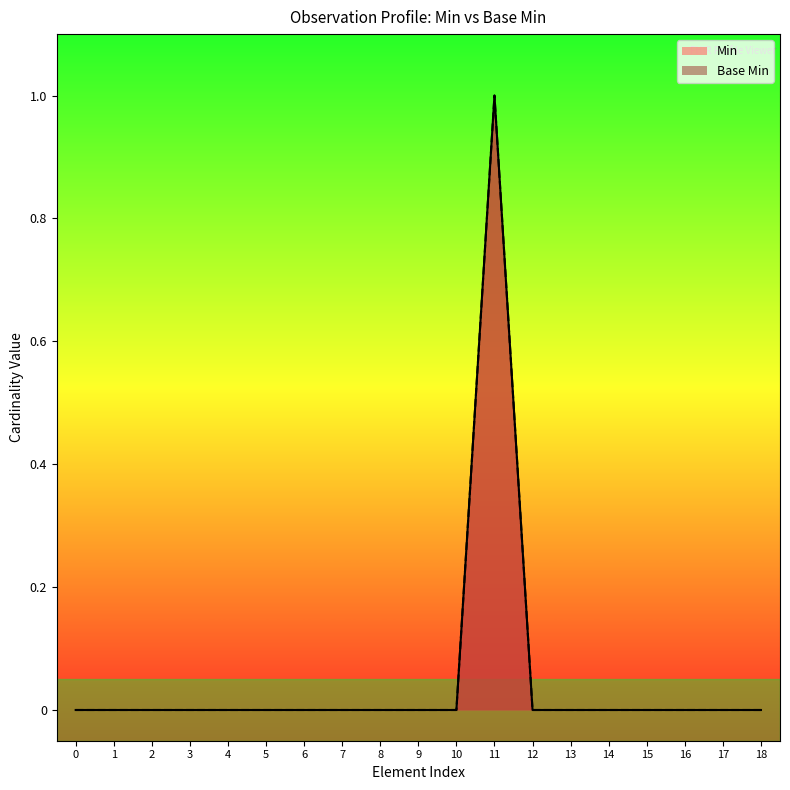

How many lines are shown in the chart?

2